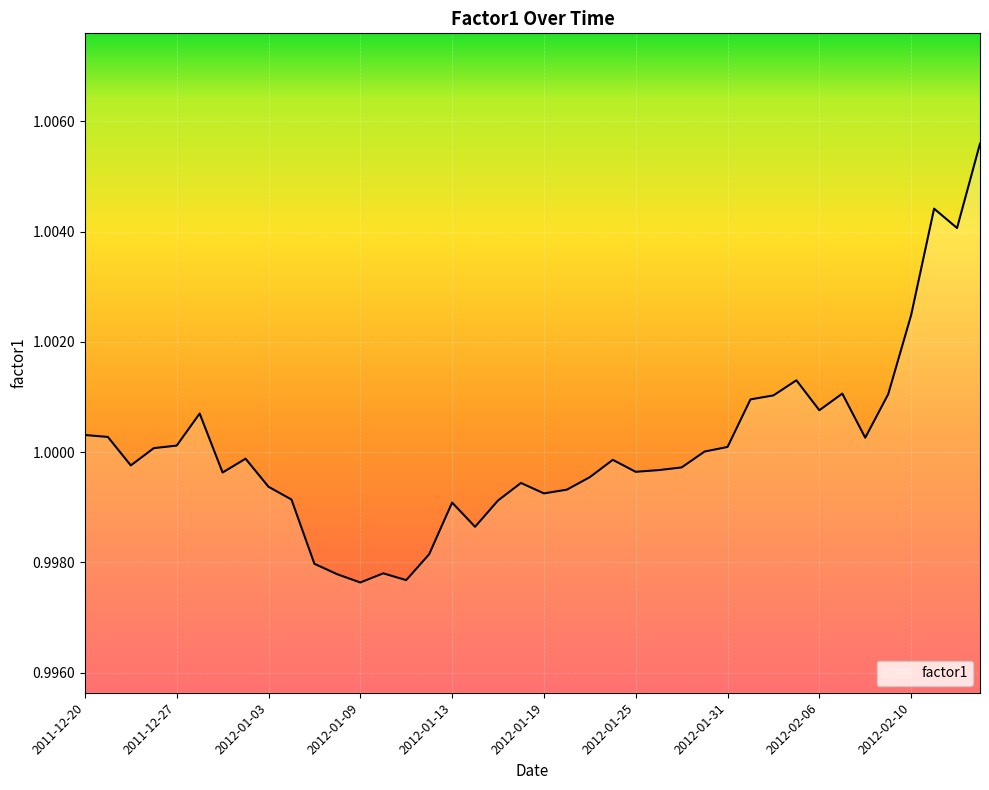

Which label corresponds to the largest value in the chart?

2012-02-15